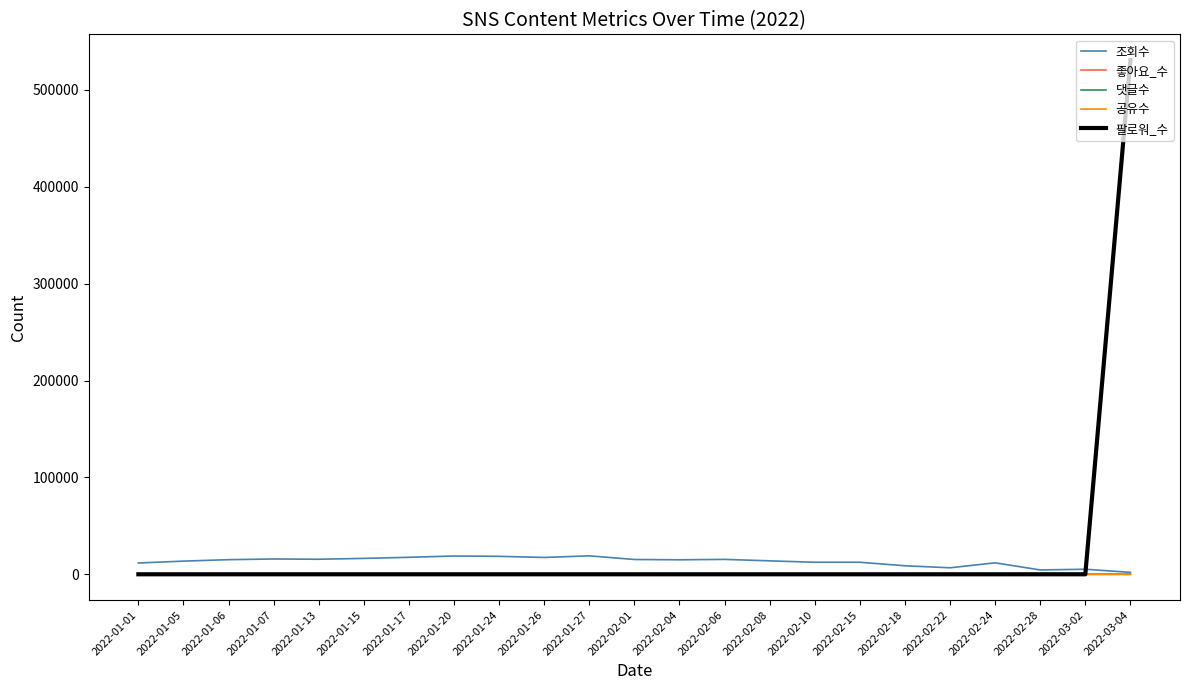

Which series has the largest range (max minus min)?

팔로워_수